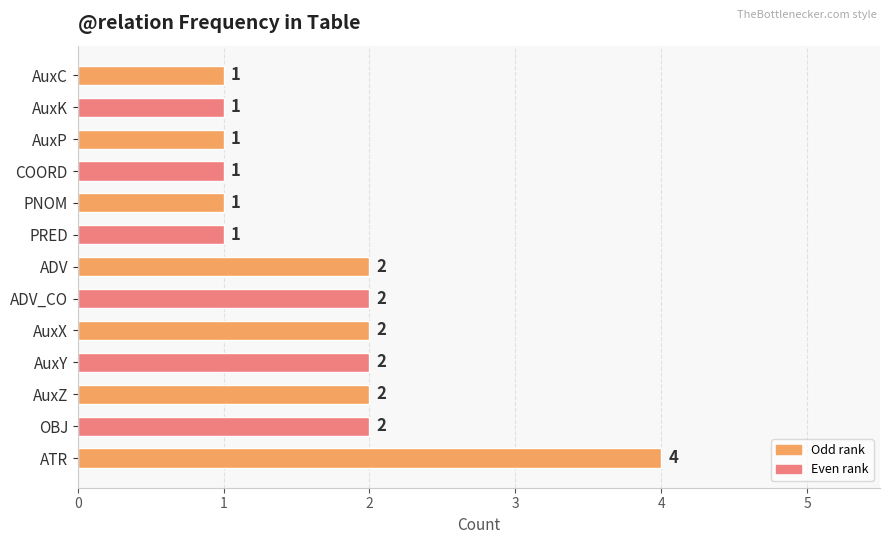

Does the chart contain any negative values?

No